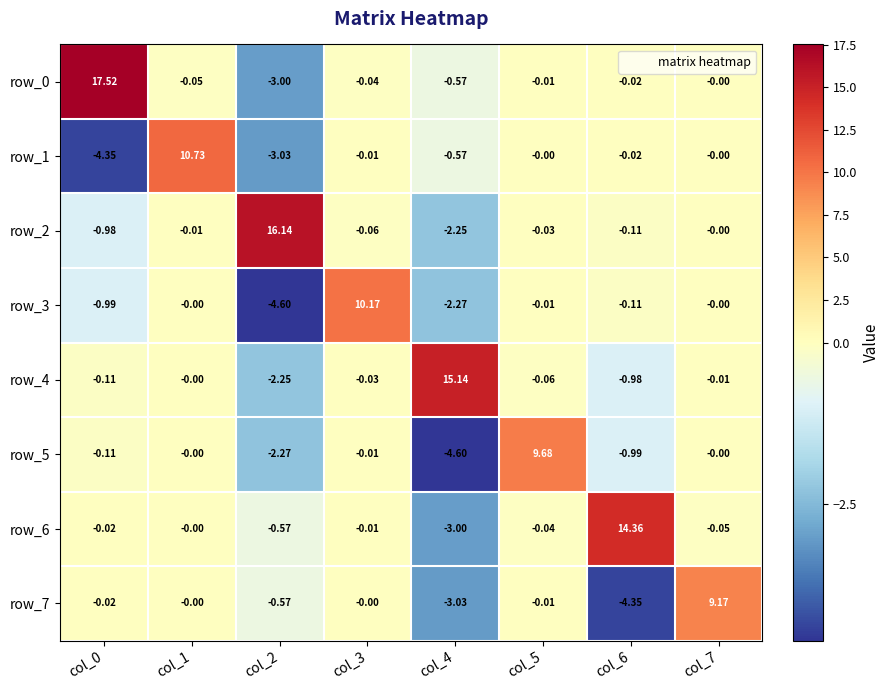

Is the value of row_6 at col_6 greater than the value of row_5 at col_4?

Yes